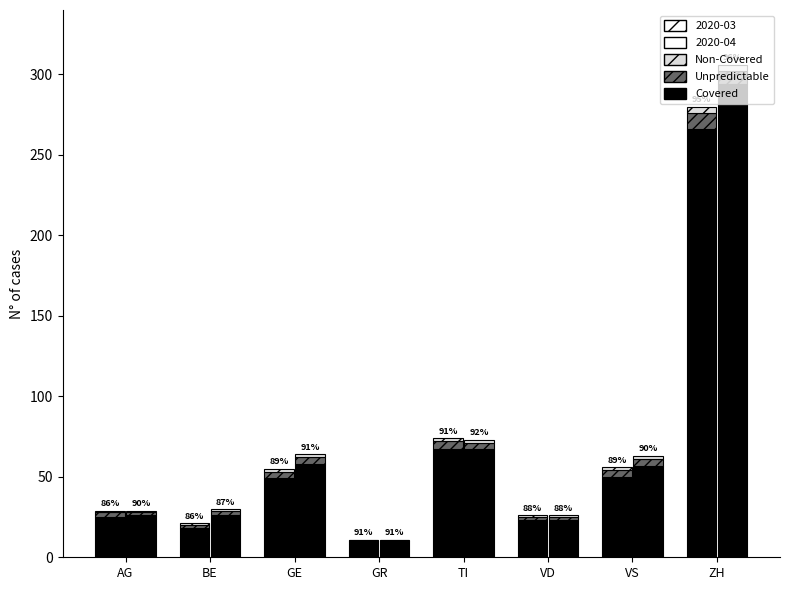

What is the value of the Non-Covered_mar bar at the 8th from the left?

4